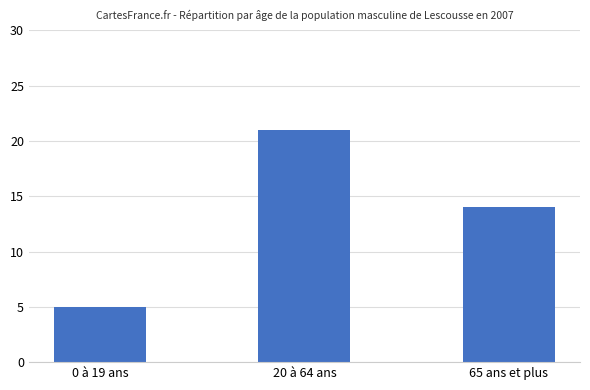

Rank the categories by value from lowest to highest.

0 à 19 ans, 65 ans et plus, 20 à 64 ans